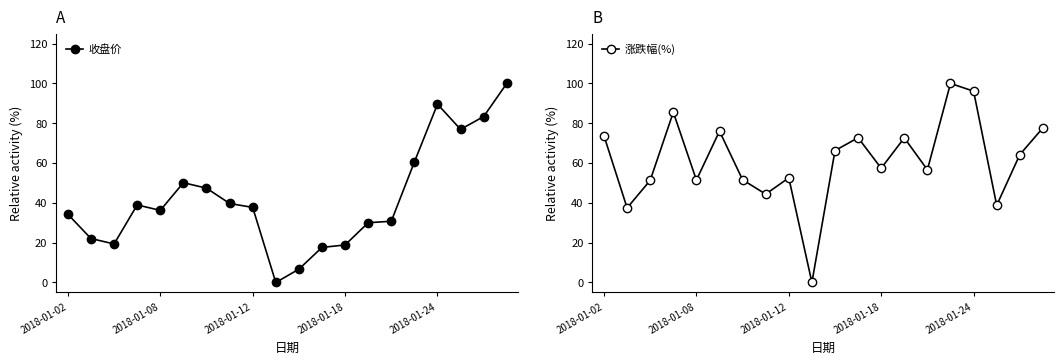

True or false: 收盘价 has more than 0 points higher than both neighbors.

True